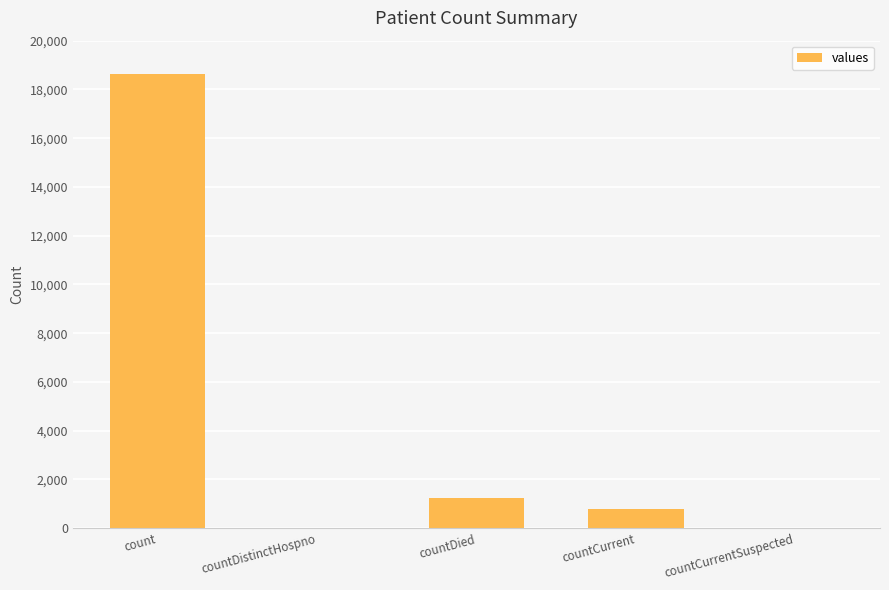

True or false: the data shows 10222 at count.

False